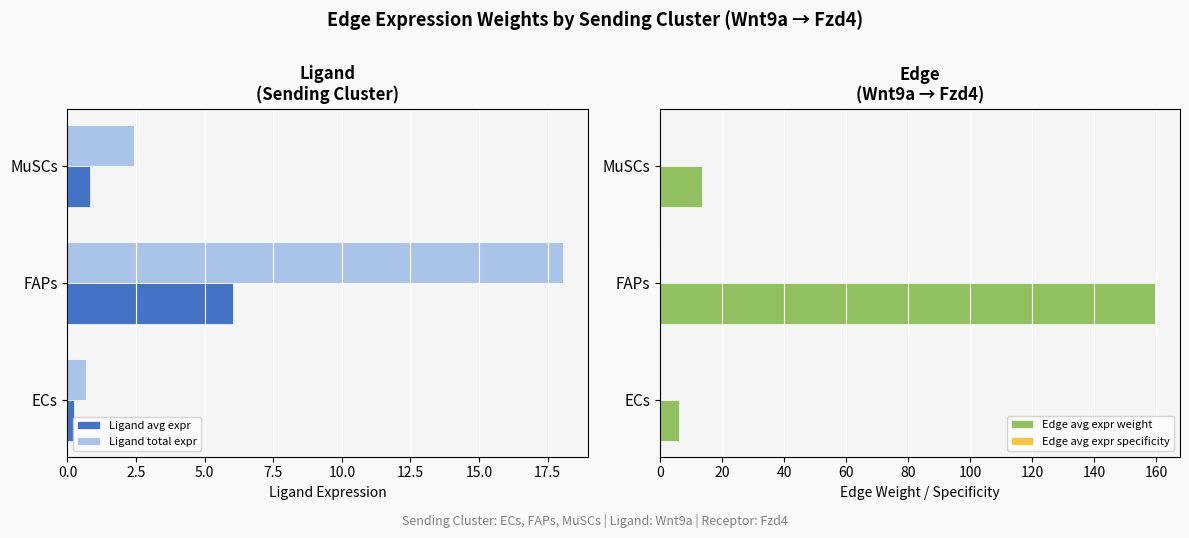

What is the highest value of the Edge avg expr weight series?

159.6